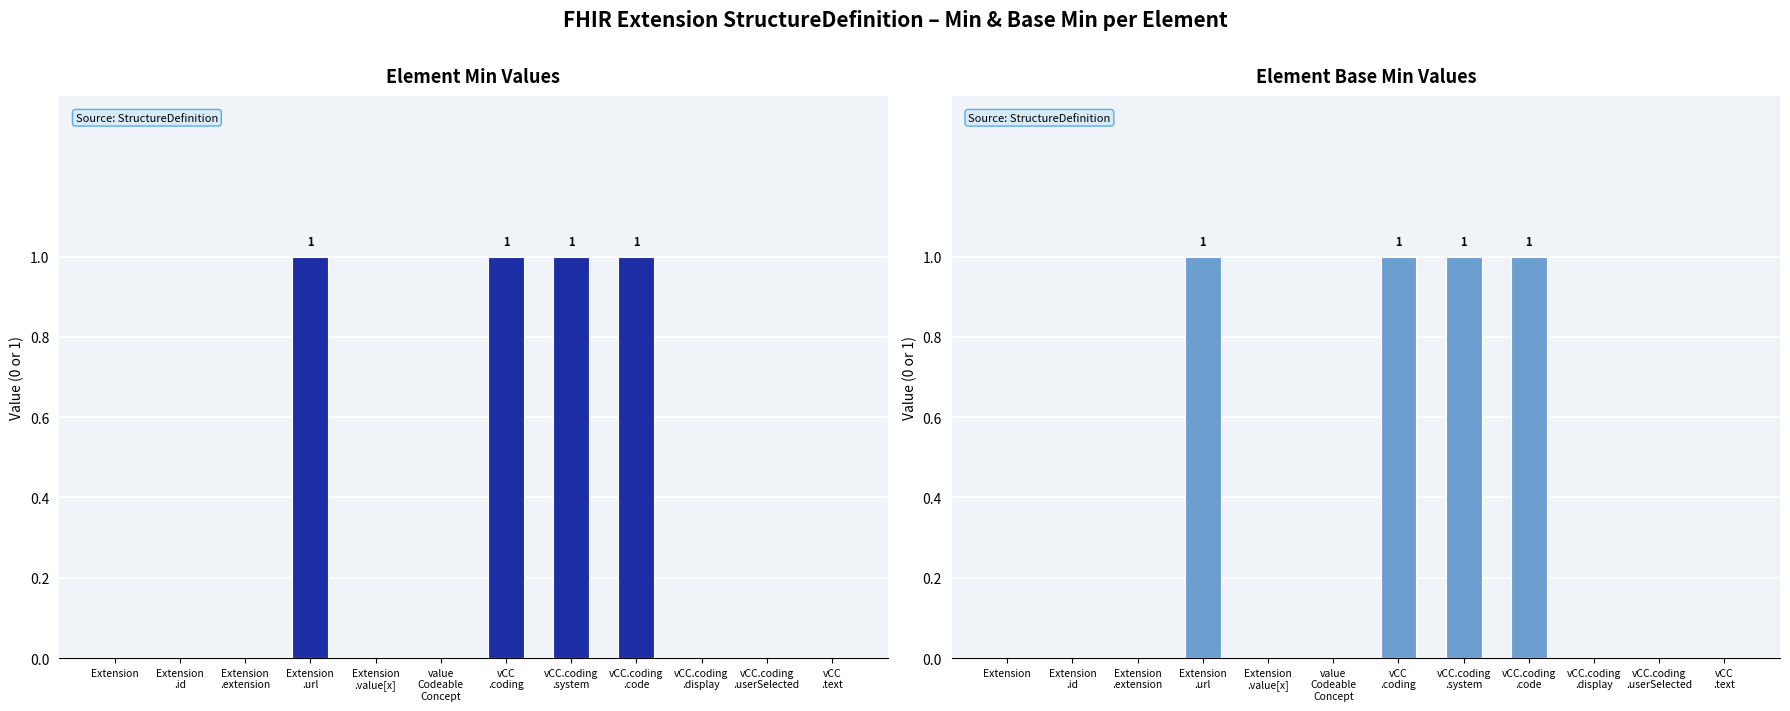

What position from the right is Extension
.extension?

10